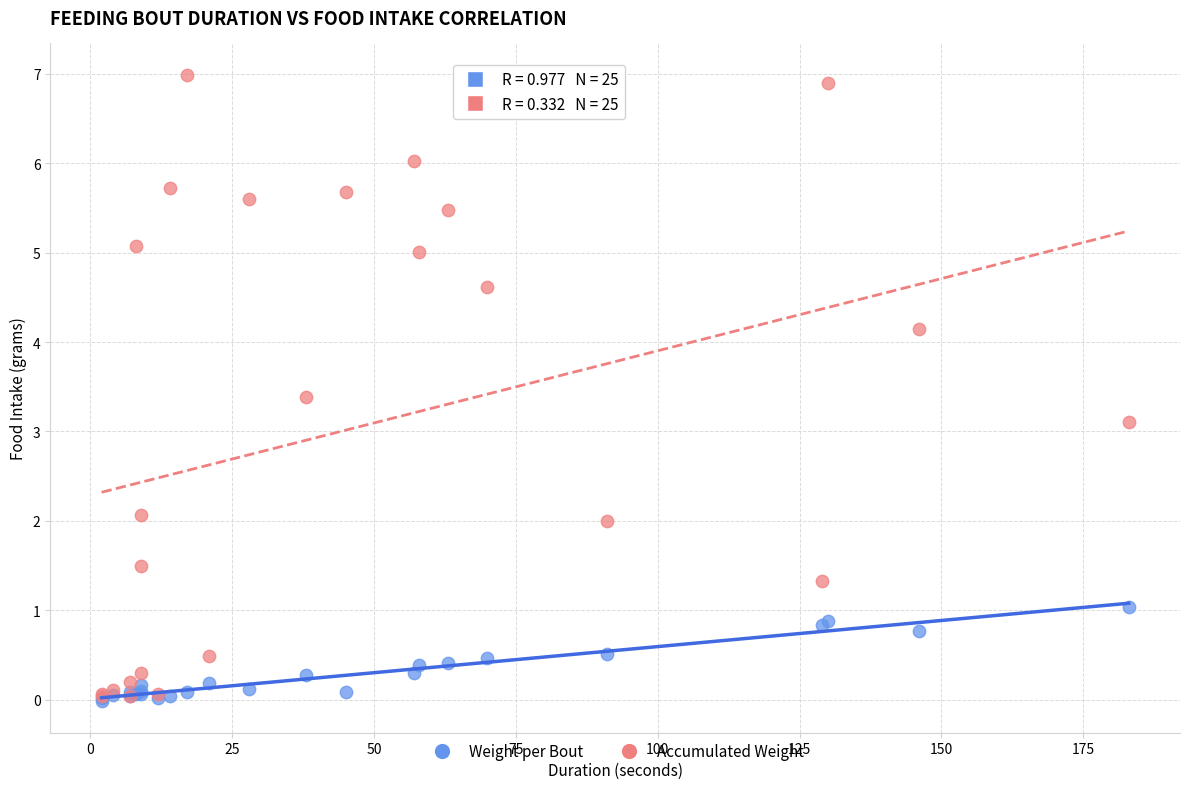

Which series has the largest Y range (max minus min)?

Accumulated Weight